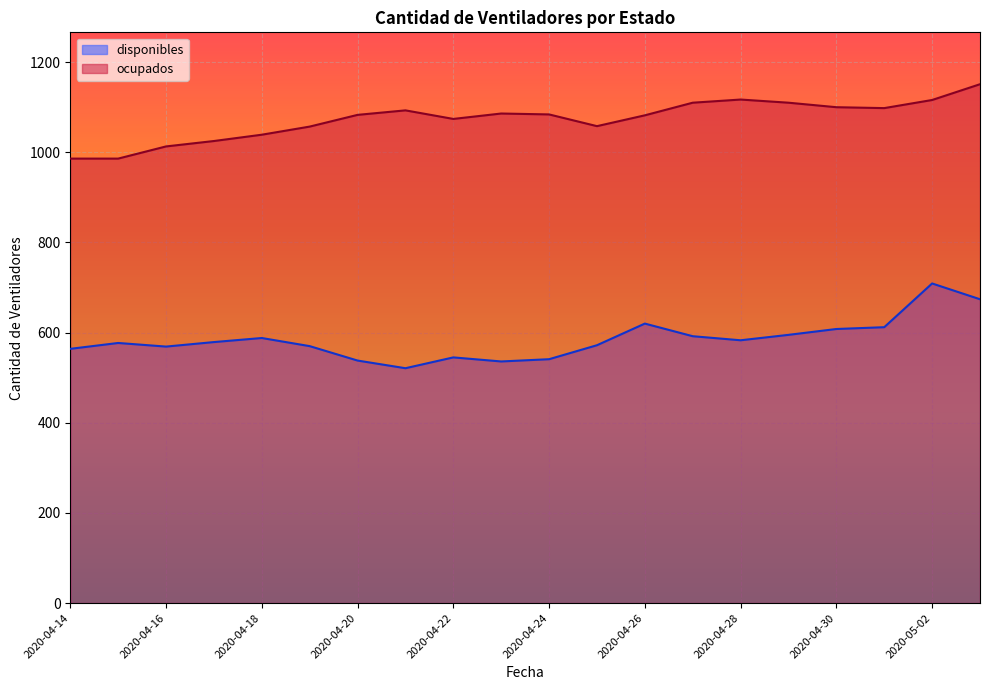

Between 2020-04-28 and 2020-04-19, which is larger?

2020-04-28